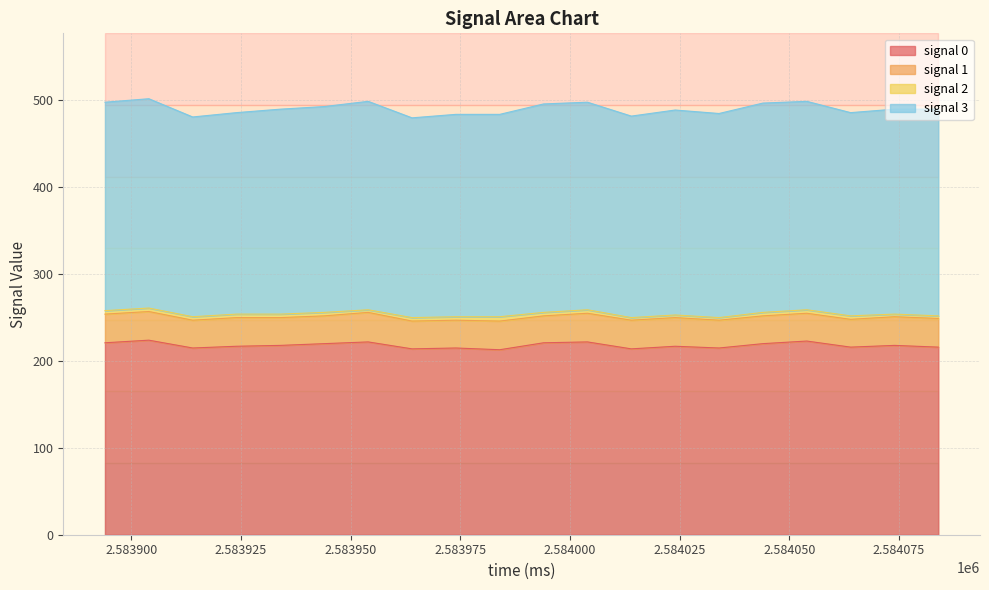

In signal 1, how many points are lower than both neighbors (excluding endpoints)?

2